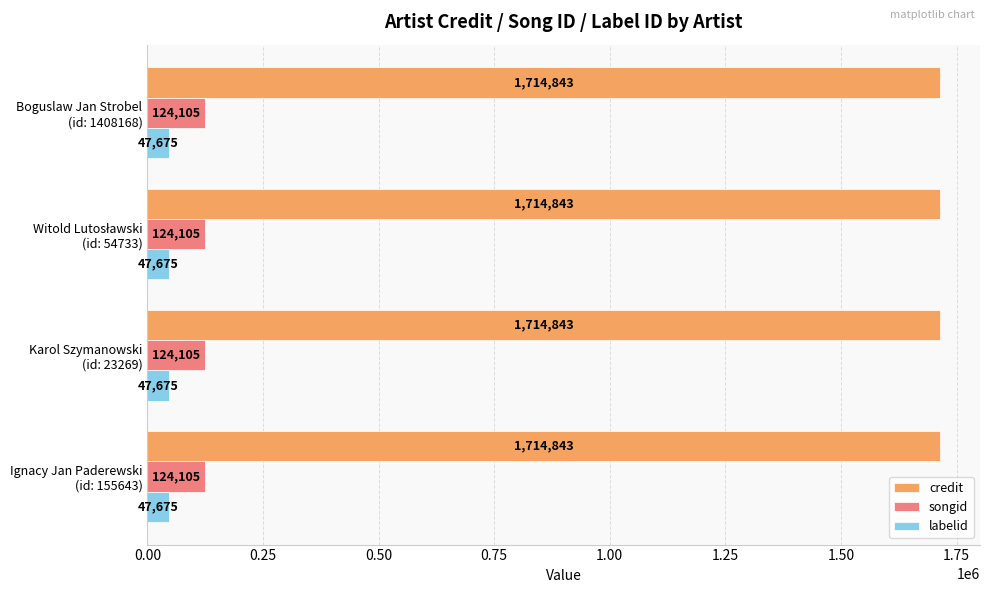

List the series in order of their peak value, lowest first.

labelid, songid, credit